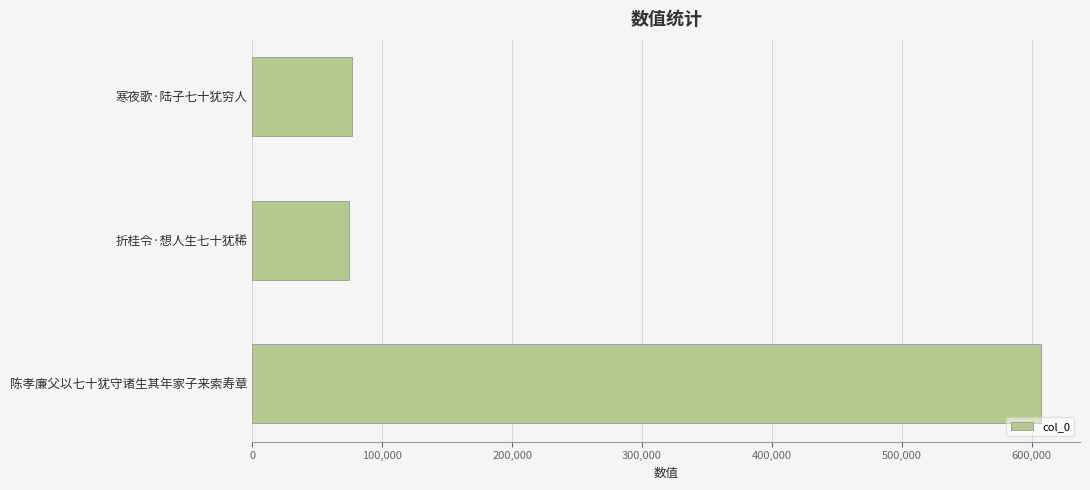

What is the minimum value shown in the chart?

74109